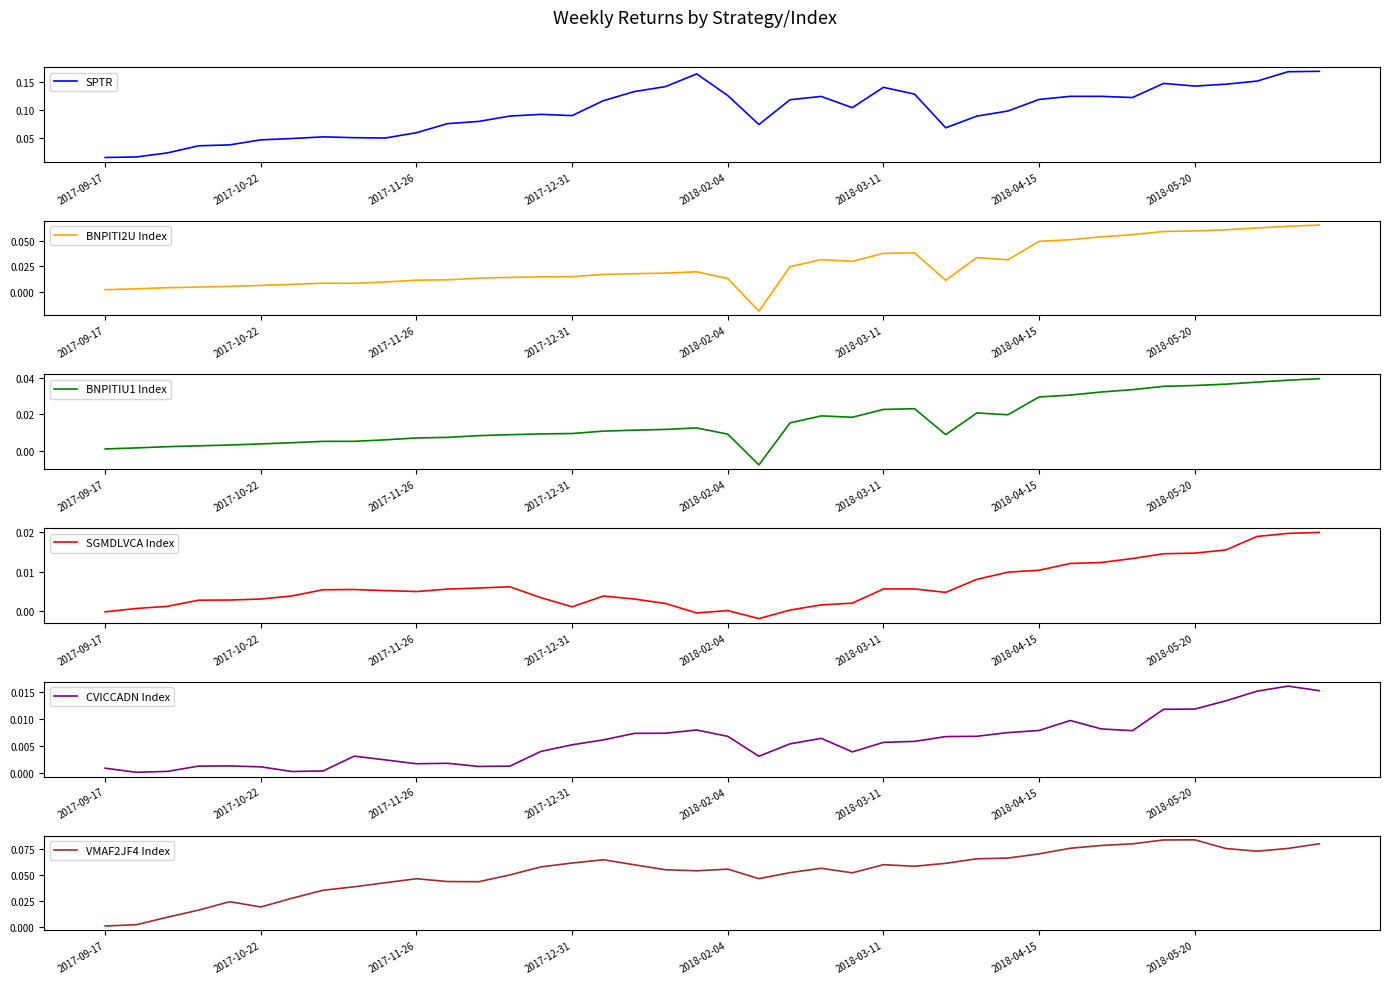

At which category does the chart reach its peak across all series?

39